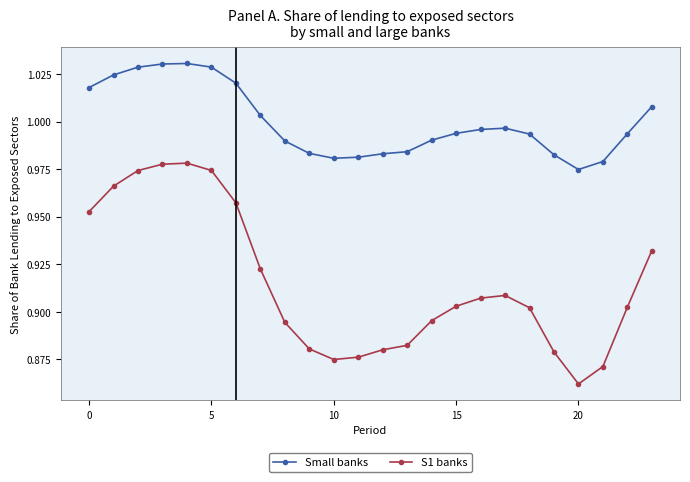

True or false: S1 banks has more than 2 interior local peaks.

False